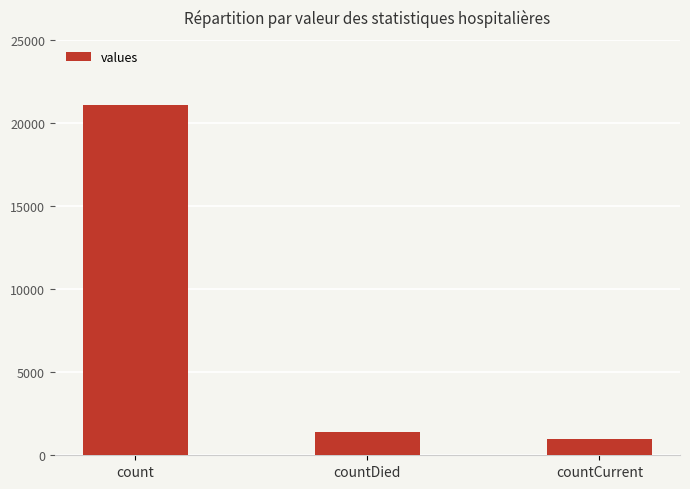

Are the bars horizontal?

No